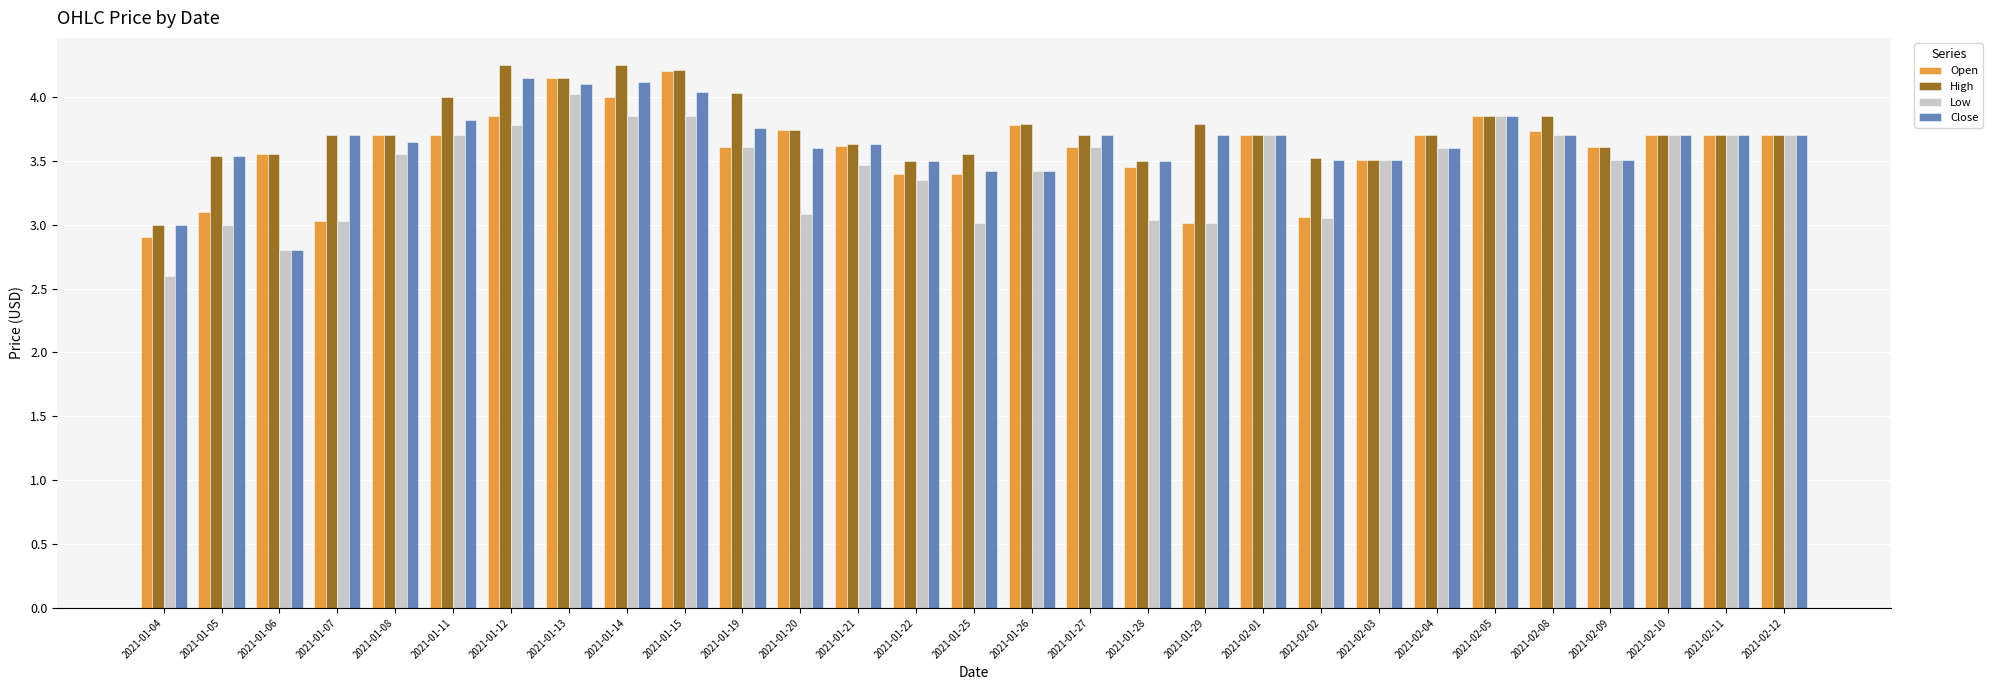

Count the number of data series in this chart.

4